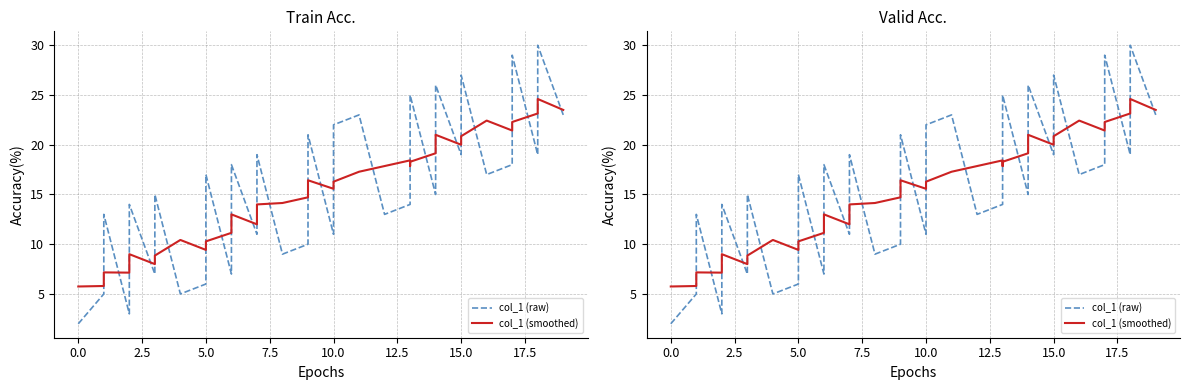

What is the minimum value for col_1 (smoothed)?

5.8